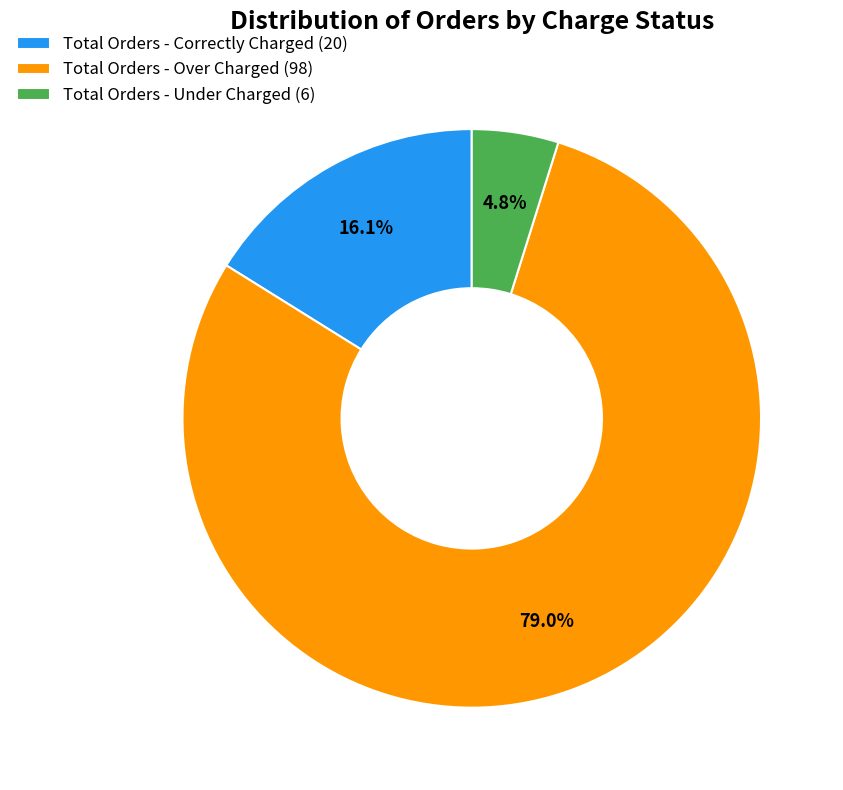

Combined, what portion of the pie is Total Orders - Over Charged and Total Orders - Under Charged?

83.9%